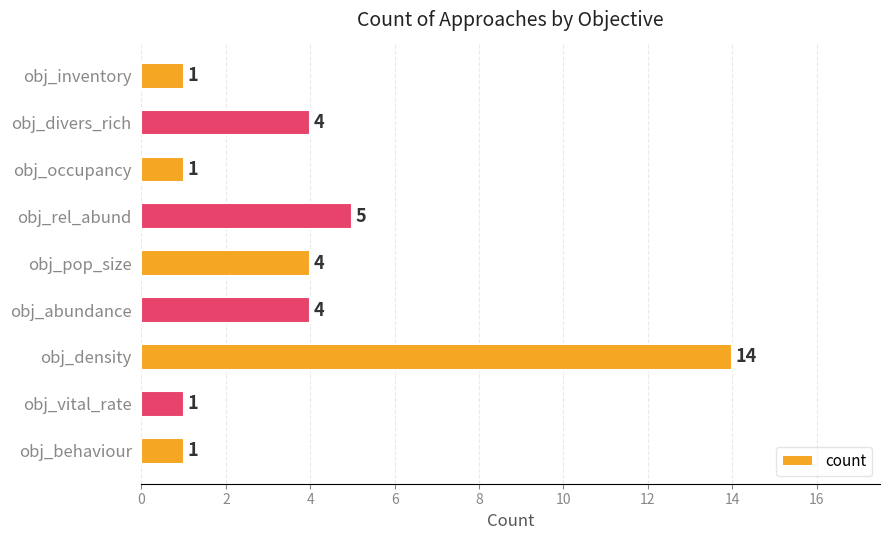

At which label is the value closest to 7?

obj_rel_abund